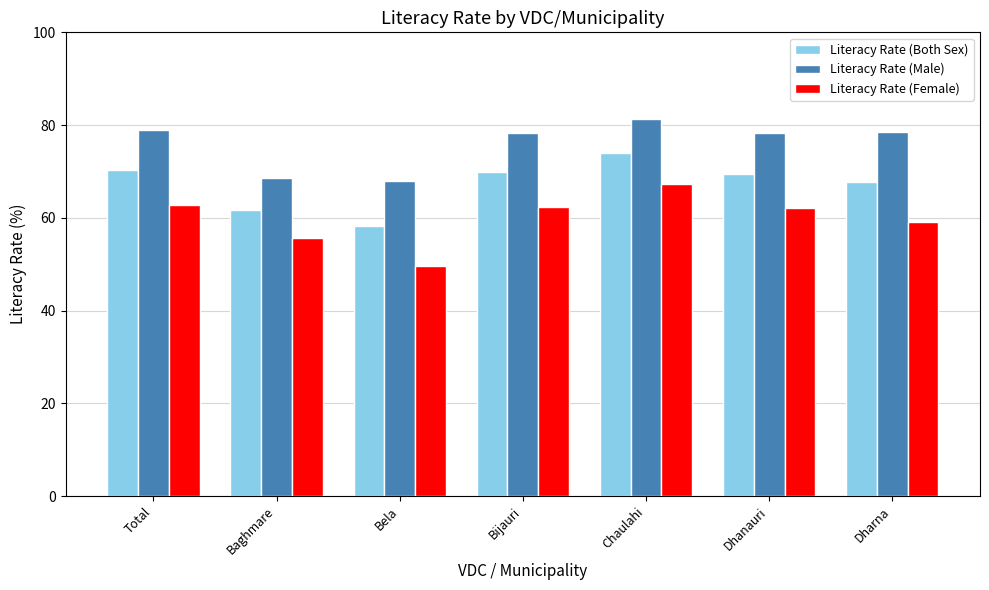

Rank the series at Baghmare from lowest to highest value.

Literacy Rate (Female), Literacy Rate (Both Sex), Literacy Rate (Male)